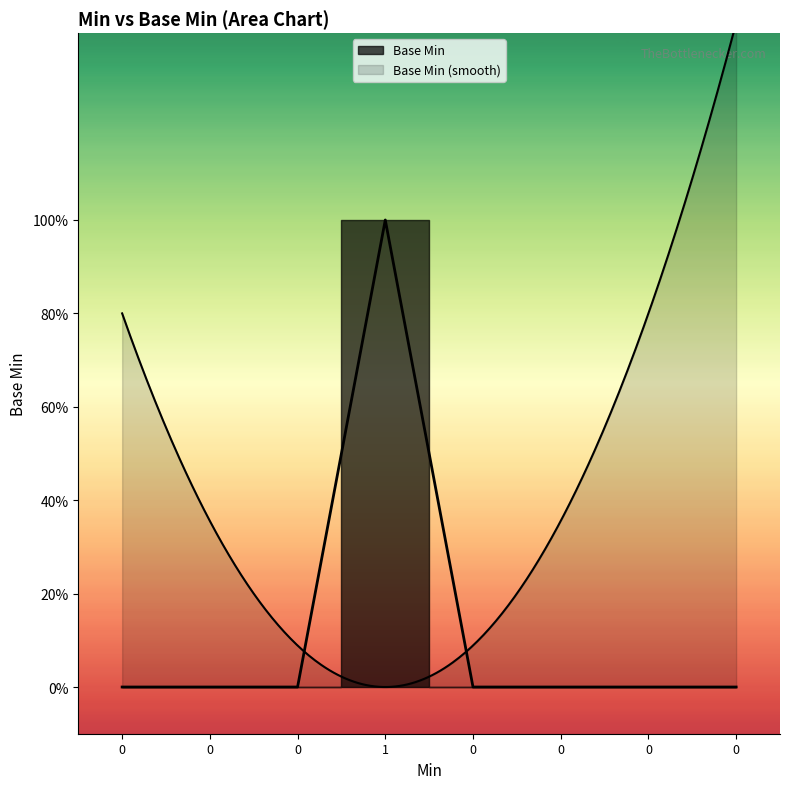

True or false: the data shows 0 at 0.

True